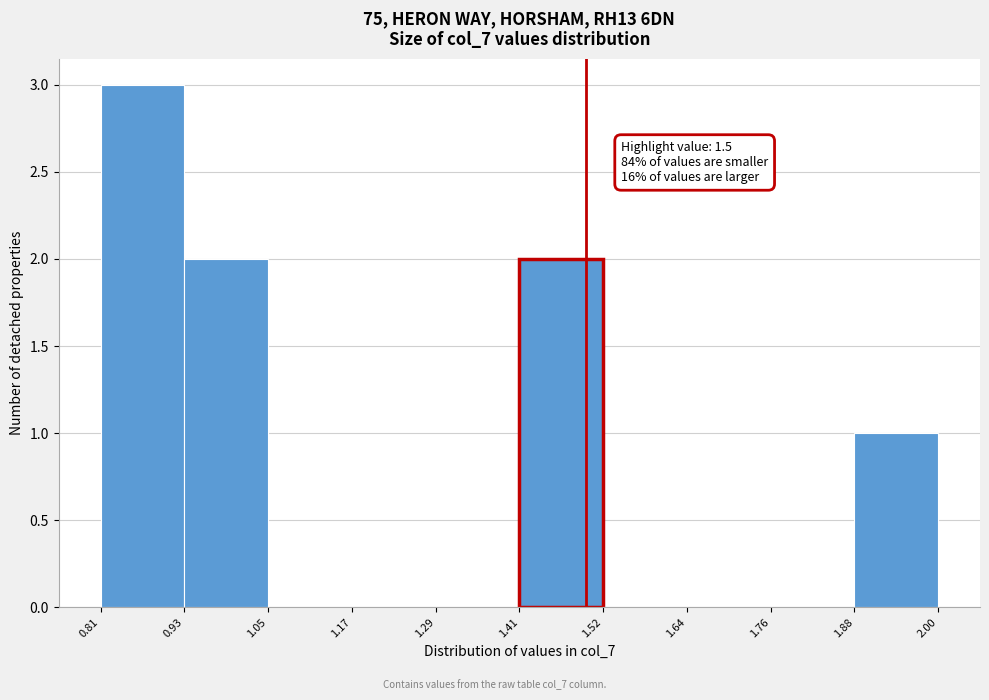

Which range on the x-axis has the tallest bar?

0.81 to 0.93